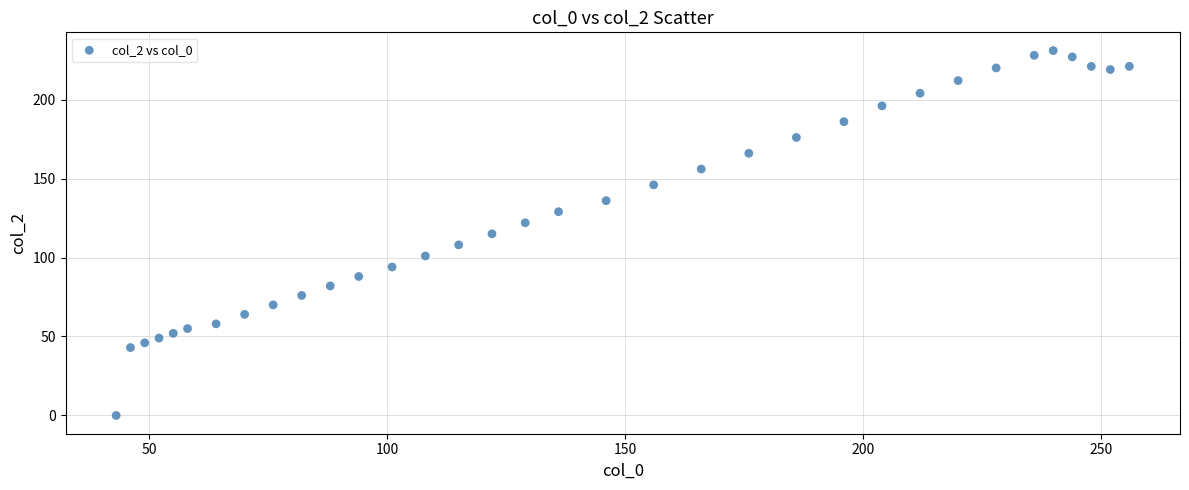

What is the range of Y values (max minus min)?

231